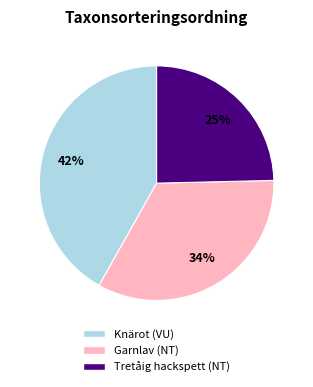

To the nearest percent, what is the average slice percentage?

33%